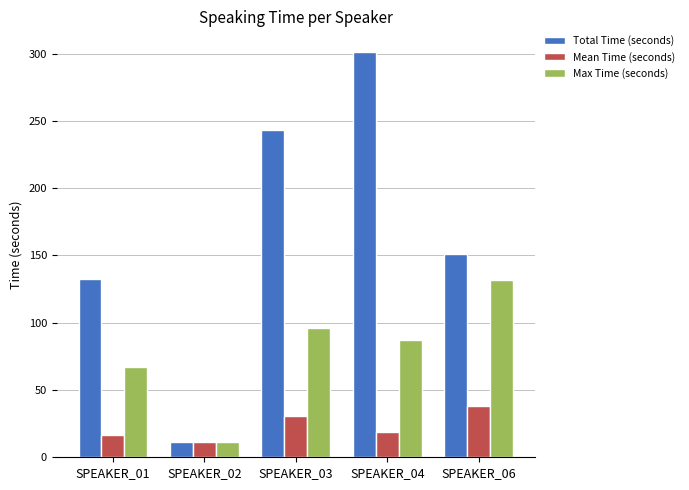

What is the sum of all Max Time (seconds) values?

393.5